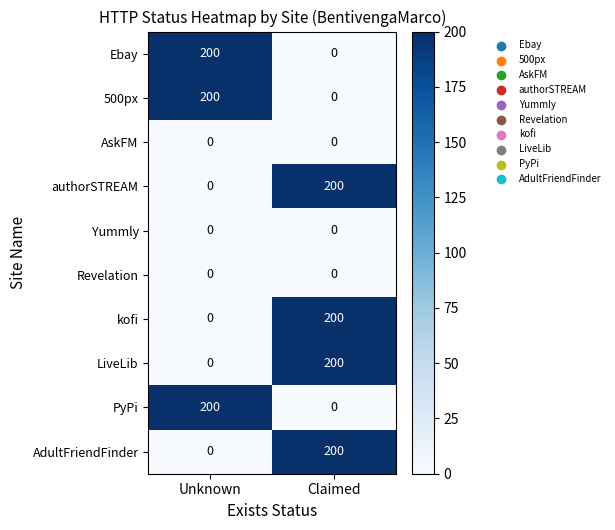

True or false: PyPi has a value of 200 at Unknown.

True